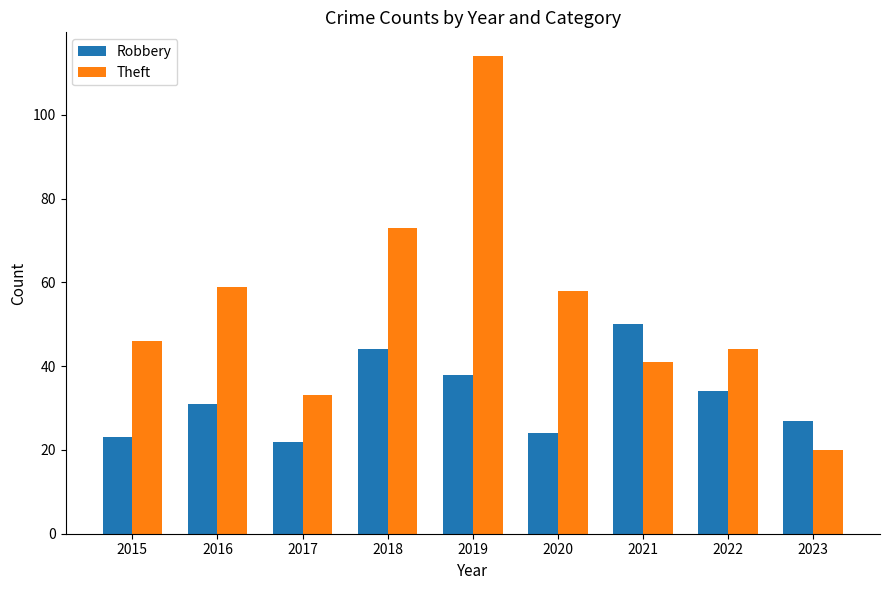

Reading right to left, what are all the values shown in this chart?

Robbery: 2023=27	2022=34	2021=50	2020=24	2019=38	2018=44	2017=22	2016=31	2015=23
Theft: 2023=20	2022=44	2021=41	2020=58	2019=114	2018=73	2017=33	2016=59	2015=46